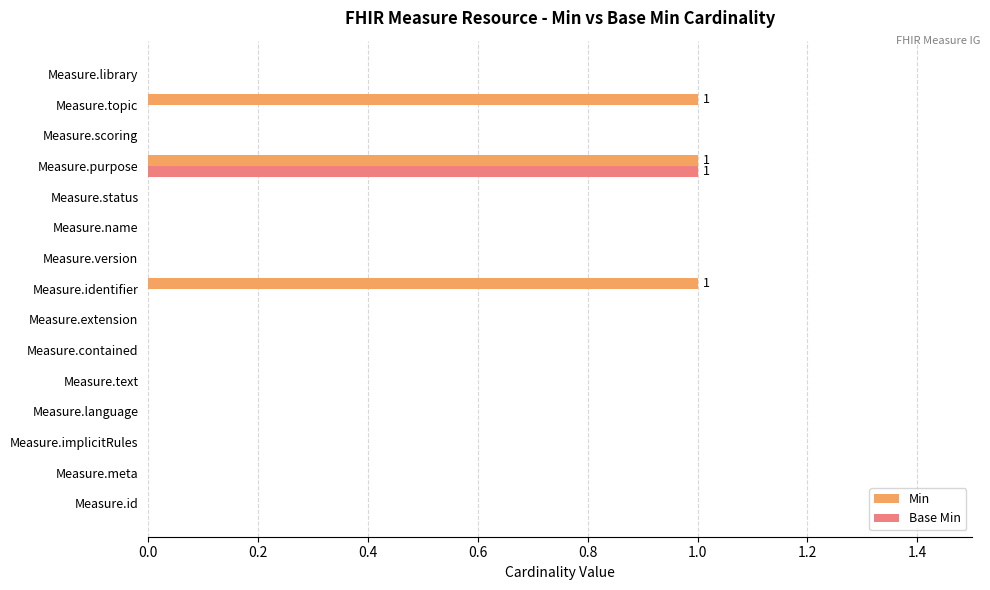

What is the sum of all Min values?

3